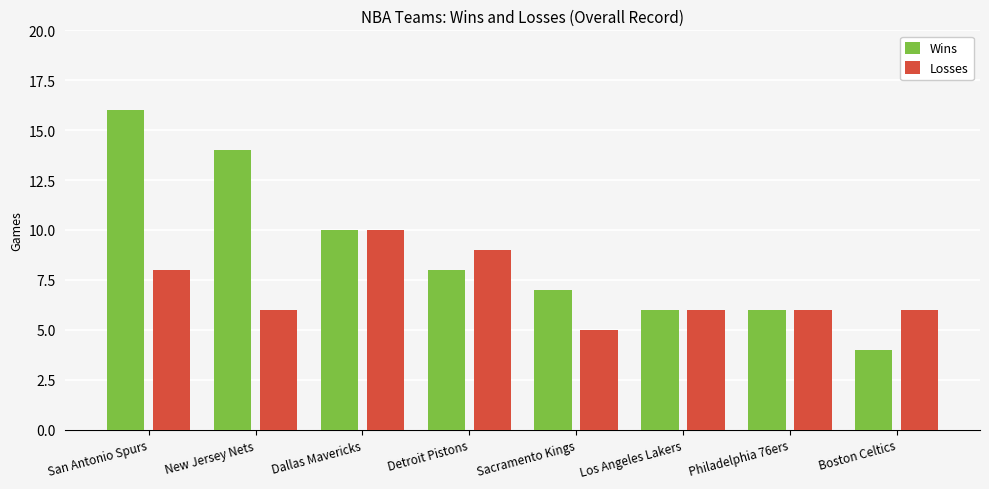

Reading left to right, what are all the values shown in this chart?

Wins: 16	14	10	8	7	6	6	4
Losses: 8	6	10	9	5	6	6	6